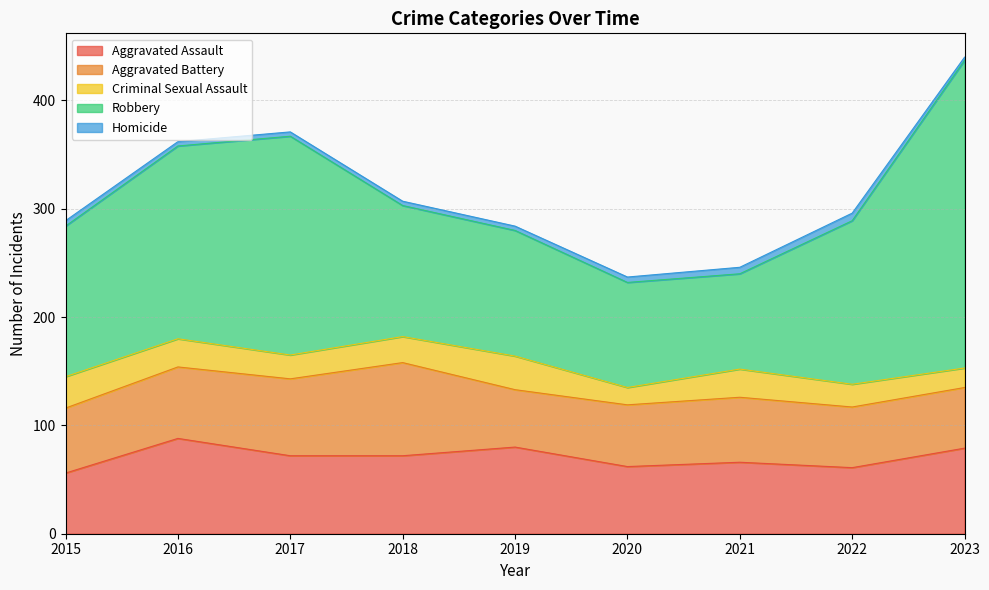

True or false: Aggravated Assault has a value of 66 at 2021.

True